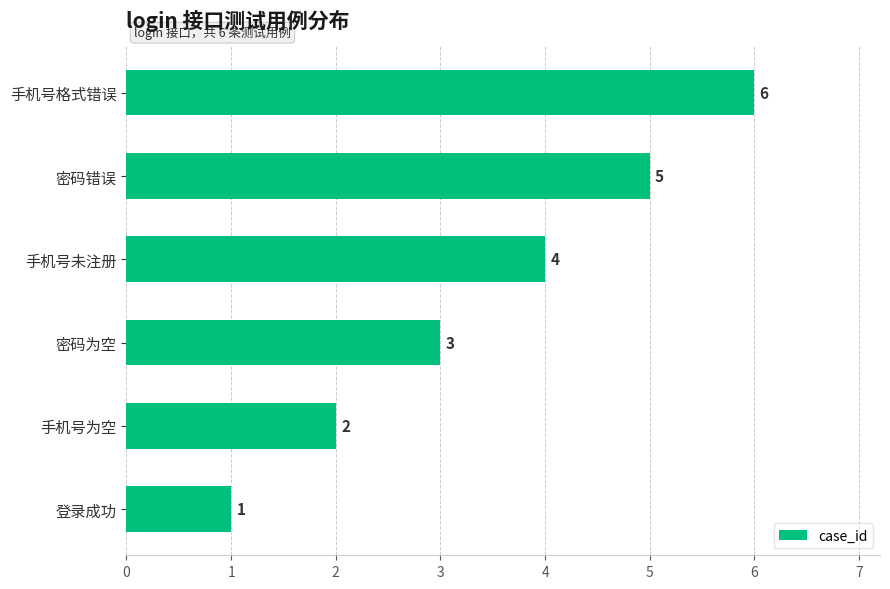

What is the difference between the maximum and minimum values?

5